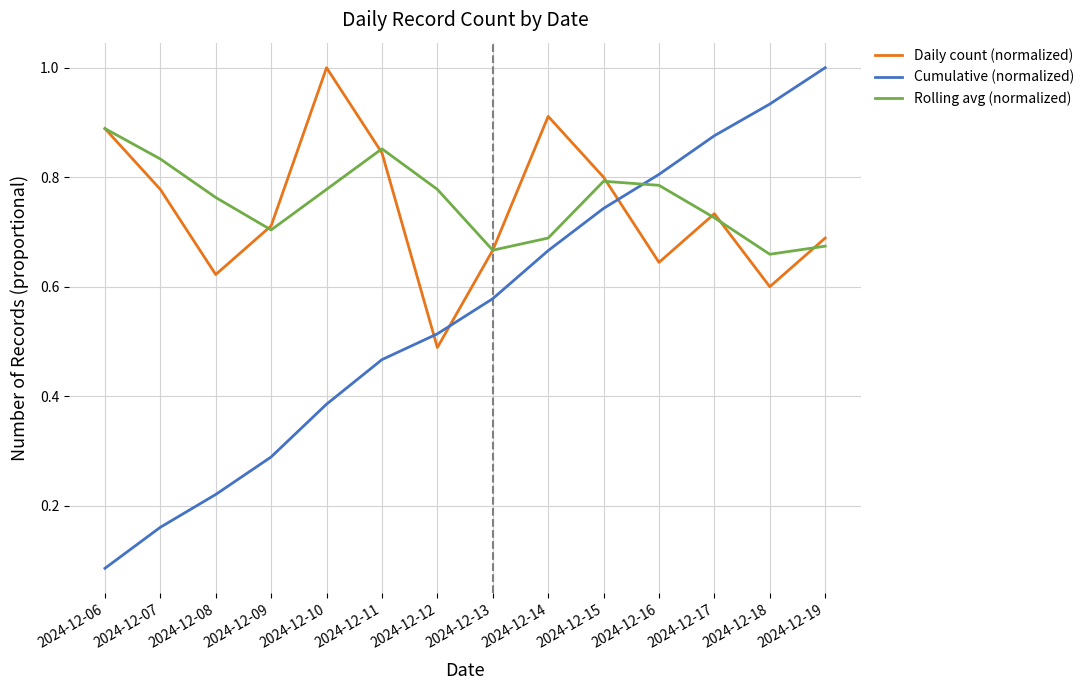

Which series has the largest range (max minus min)?

Cumulative (normalized)